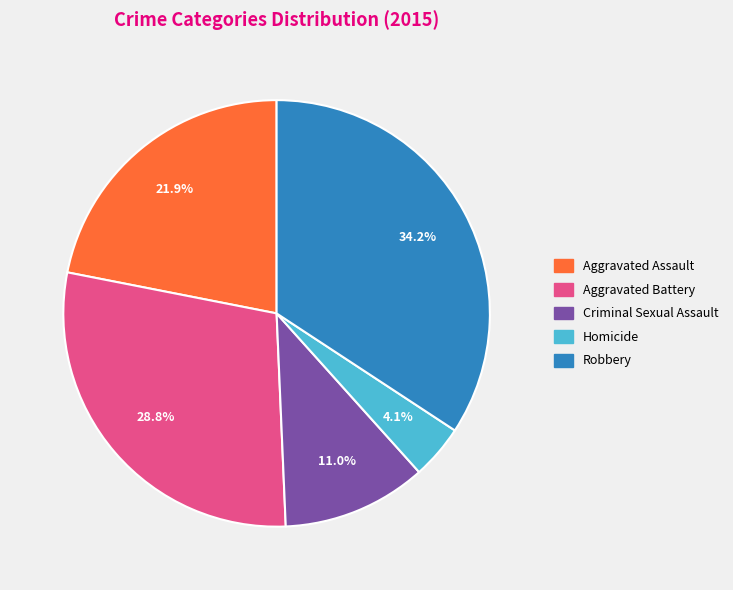

Between Aggravated Assault and Criminal Sexual Assault, which is larger?

Aggravated Assault